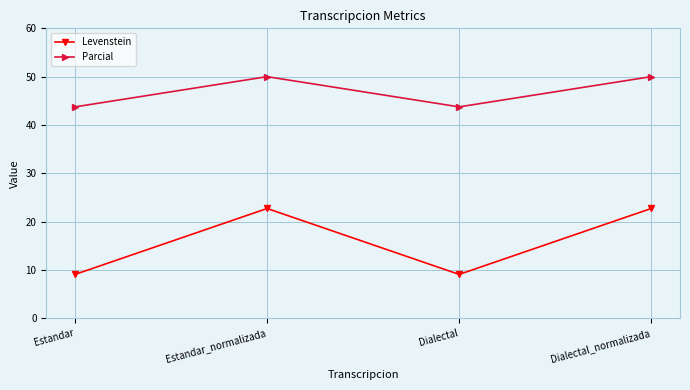

Which series has the largest total across all categories?

Parcial